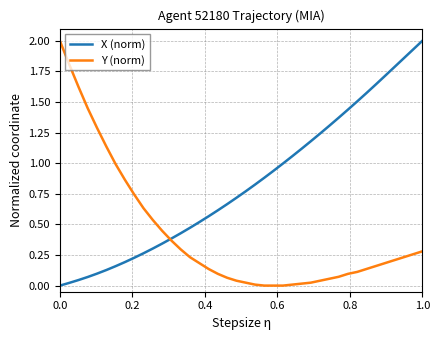

Rank the series by their average value, from lowest to highest.

Y (norm), X (norm)